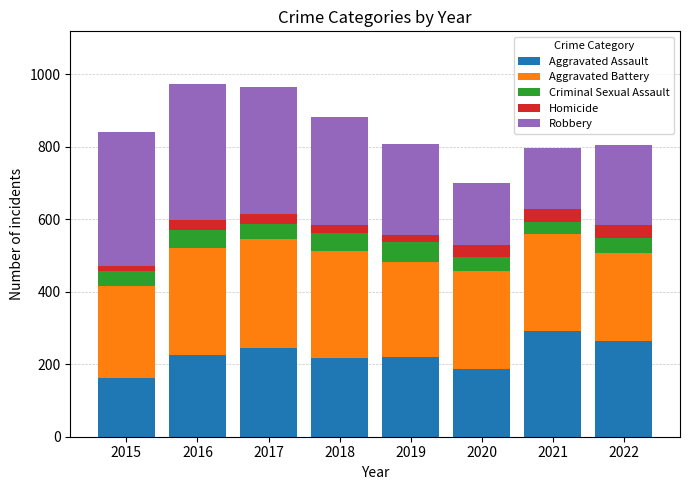

What is the average value of the Aggravated Assault series?

226